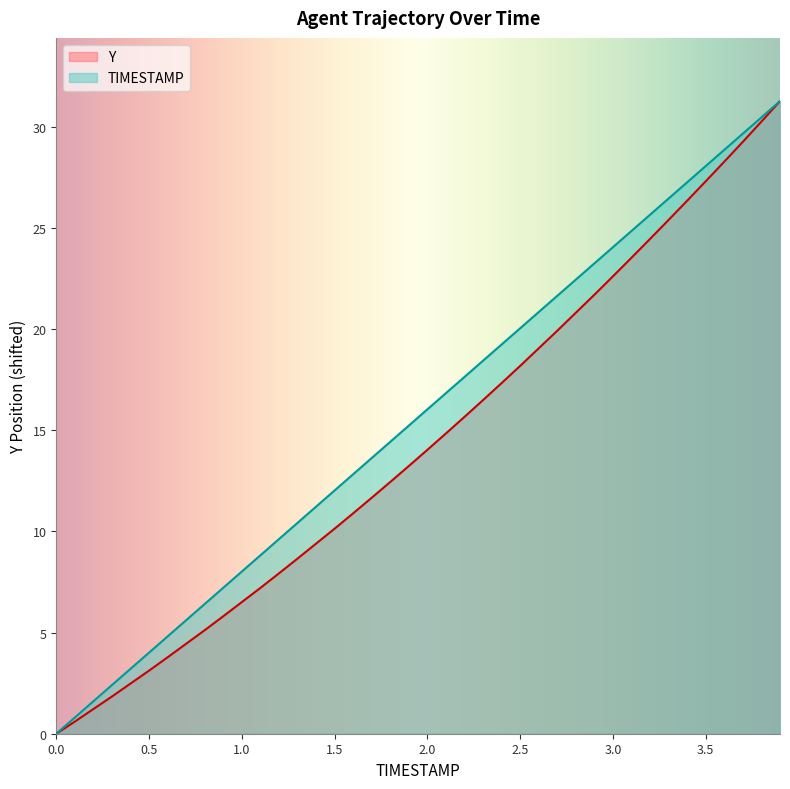

The value of TIMESTAMP at 2.4 is 19.2. True or false?

True